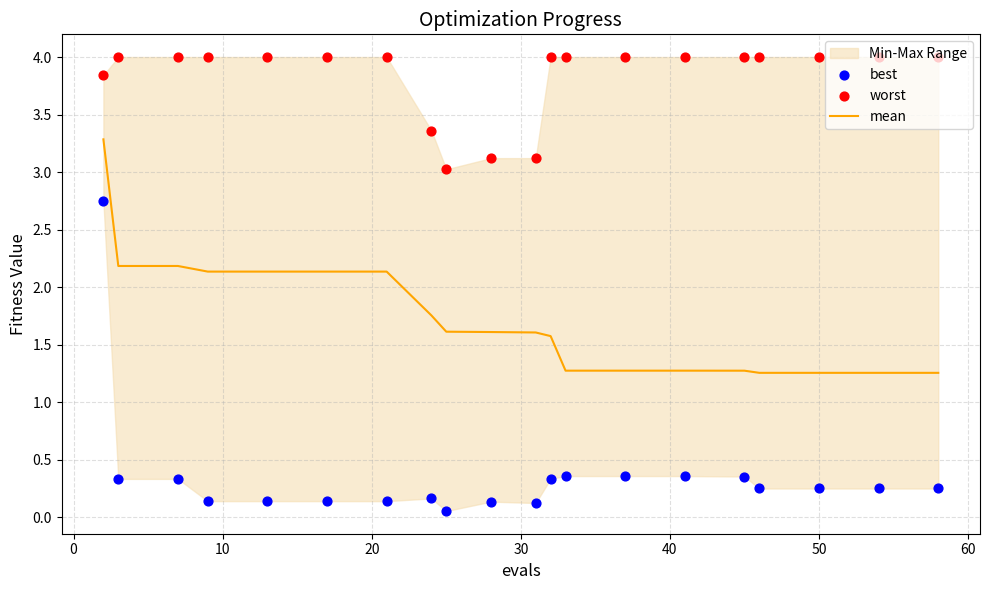

Which series has the largest total across all categories?

worst